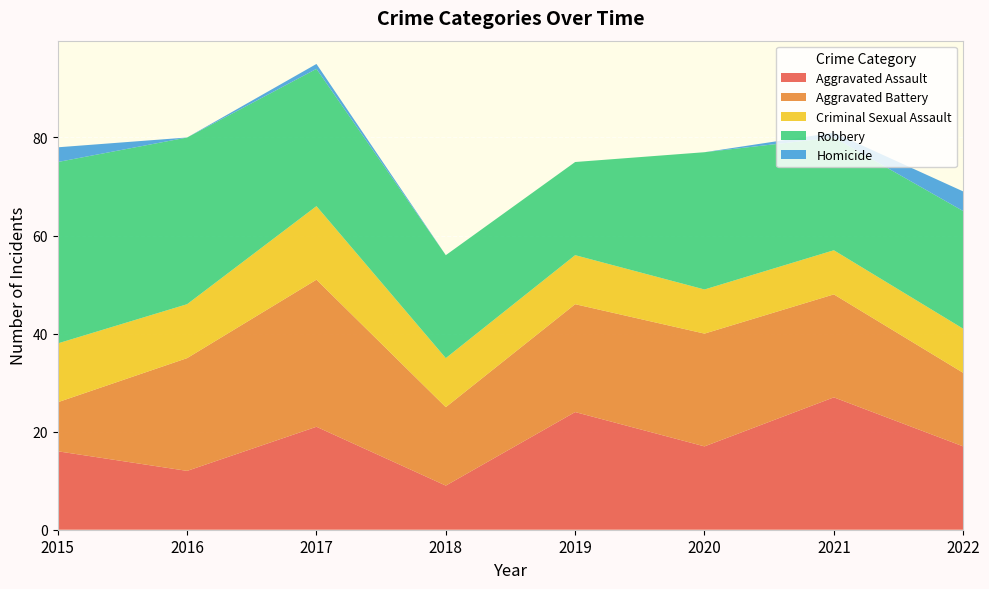

Reading right to left, transcribe all the data shown in this chart.

Aggravated Assault: 17	27	17	24	9	21	12	16
Aggravated Battery: 15	21	23	22	16	30	23	10
Criminal Sexual Assault: 9	9	9	10	10	15	11	12
Robbery: 24	23	28	19	21	28	34	37
Homicide: 4	1	0	0	0	1	0	3